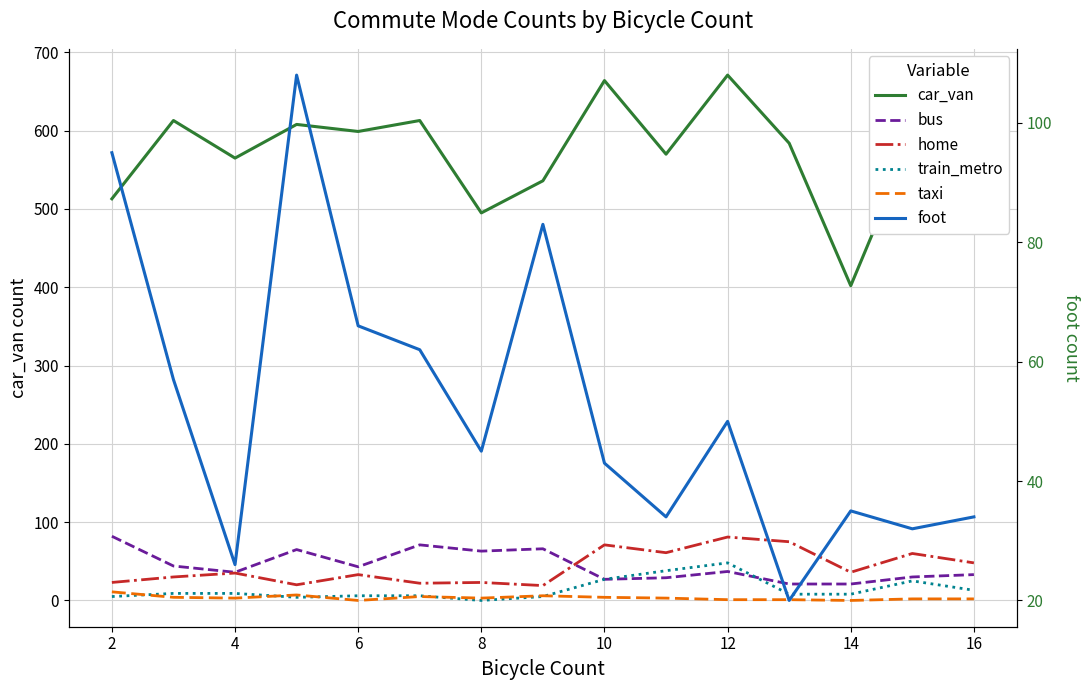

Reading left to right, extract all data points from this chart.

car_van: 513	613	565	608	599	613	495	536	664	570	671	584	402	590	619
bus: 82	44	36	65	43	71	63	66	27	29	37	21	21	30	33
home: 23	30	35	20	33	22	23	19	71	61	81	75	36	60	48
train_metro: 5	9	9	4	6	6	0	5	27	38	48	8	8	25	13
taxi: 11	4	3	7	0	5	3	6	4	3	1	1	0	2	2
foot: 95	57	26	108	66	62	45	83	43	34	50	20	35	32	34